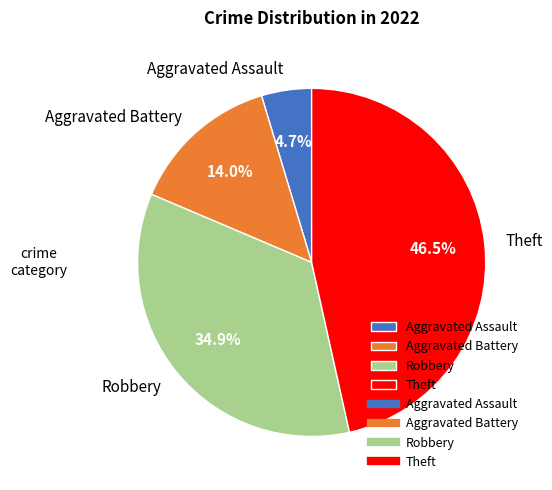

Is it true that Aggravated Assault is 5% of the pie?

True